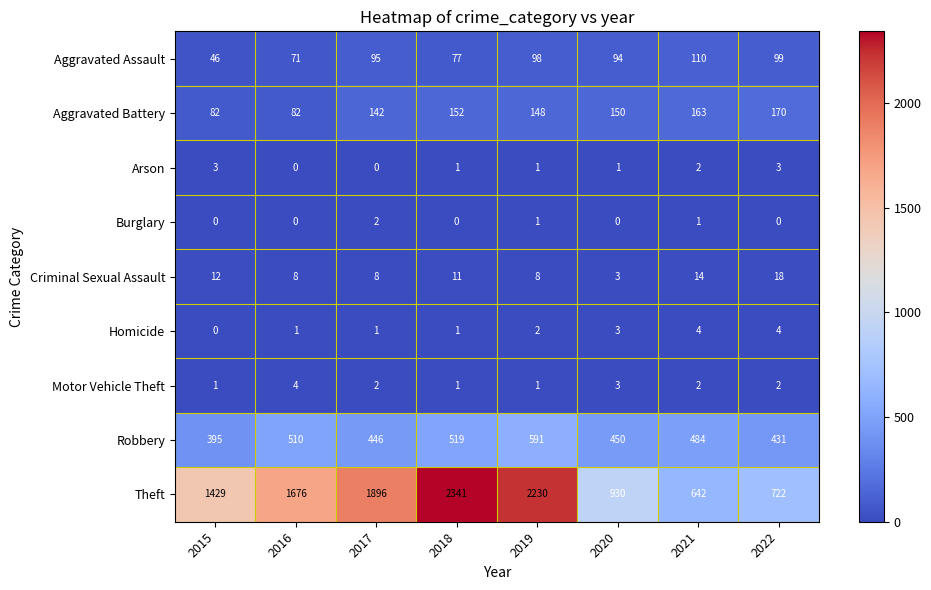

What is the sum of all Burglary values?

4